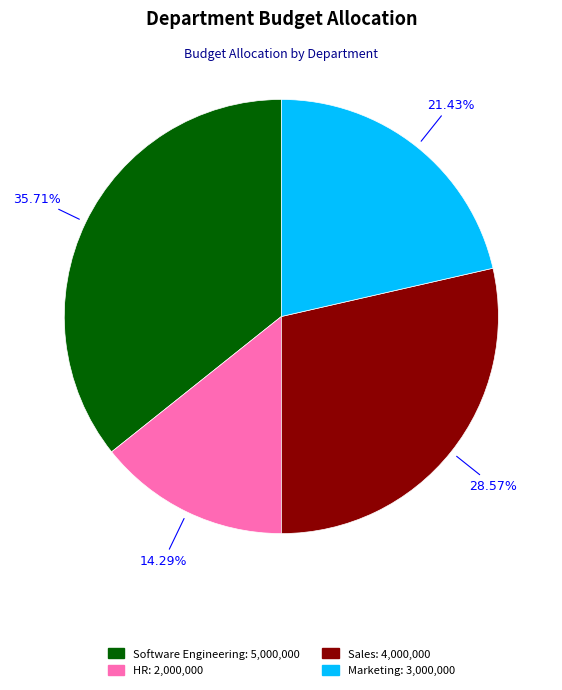

Is it true that Software Engineering is 36% of the pie?

True